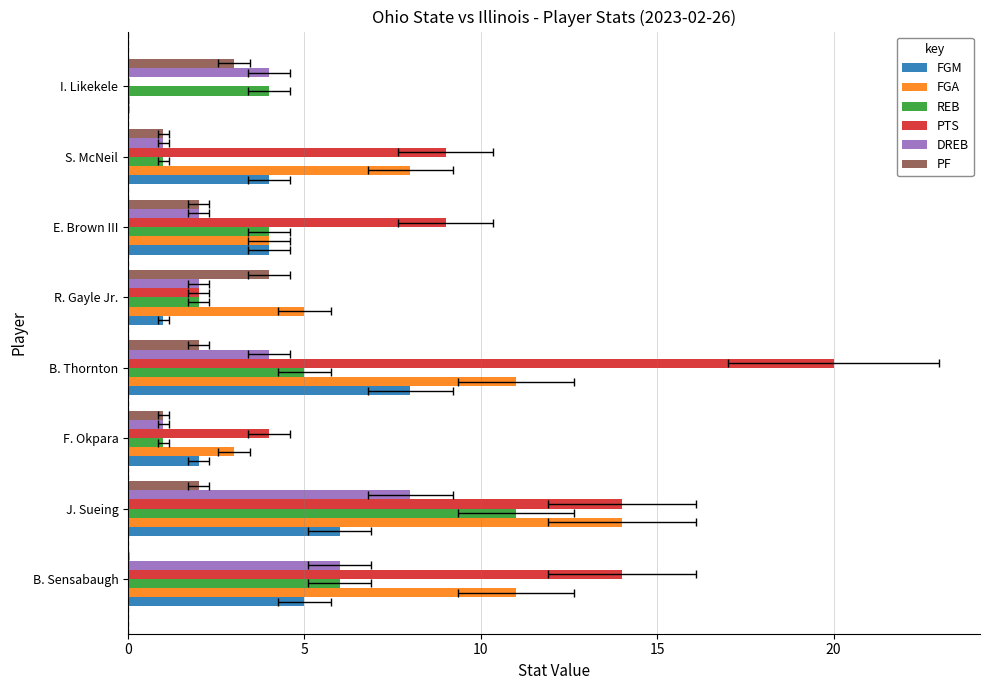

True or false: PF has a value of -2 at B. Sensabaugh.

False